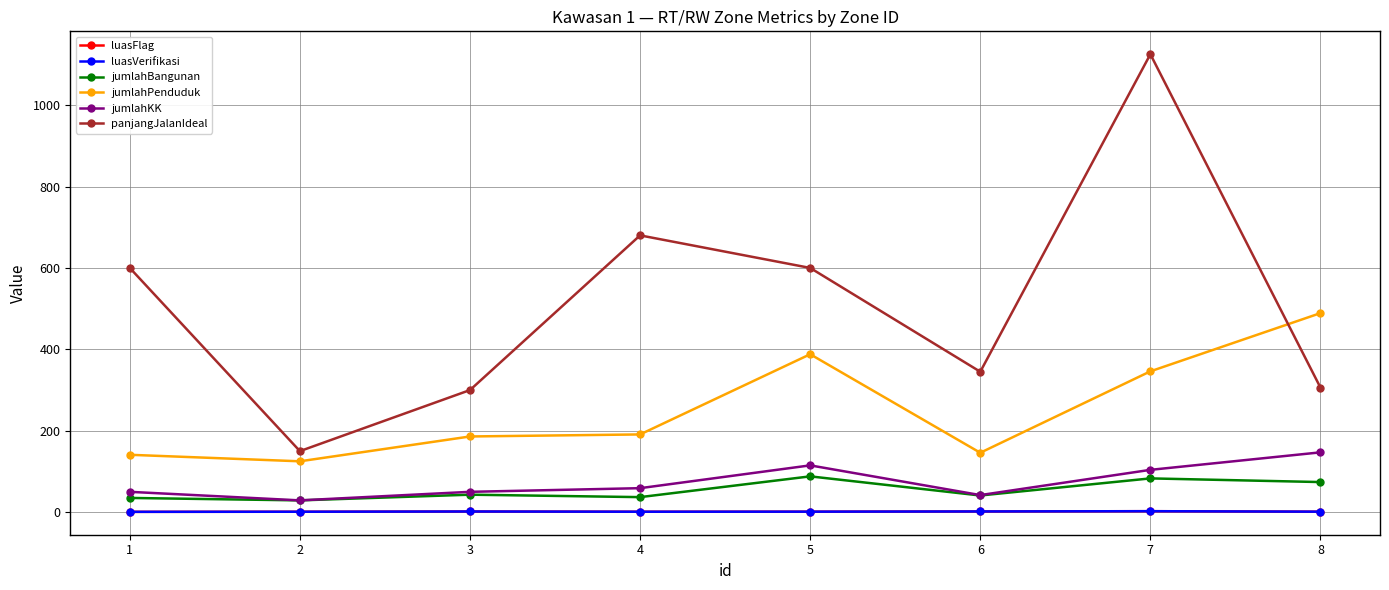

Does the chart have visible grid lines?

Yes